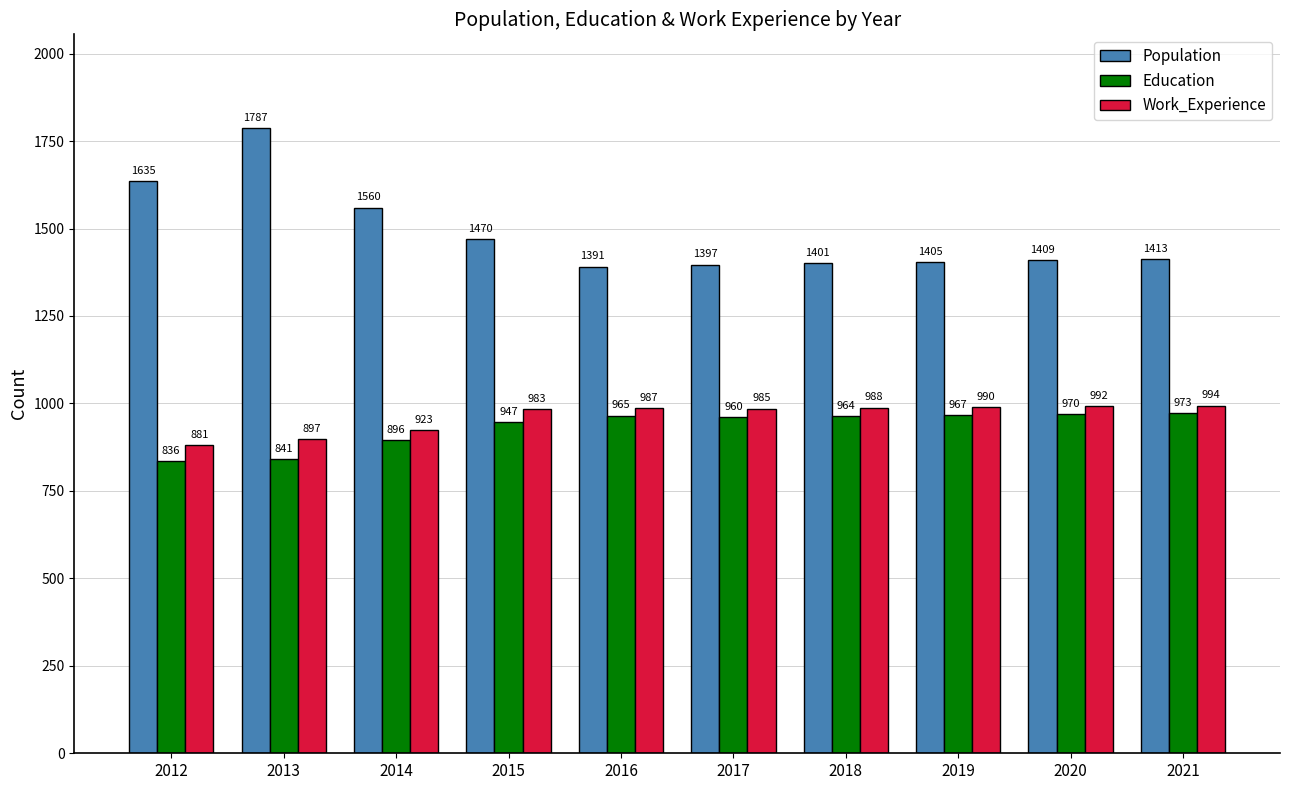

True or false: Work_Experience has a value of 391 at 2013.

False